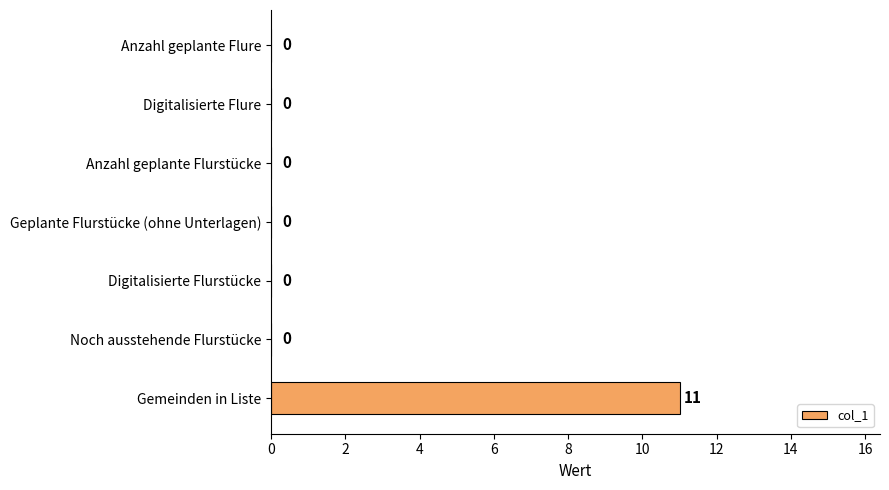

The chart shows a value of 3 at Gemeinden in Liste. True or false?

False